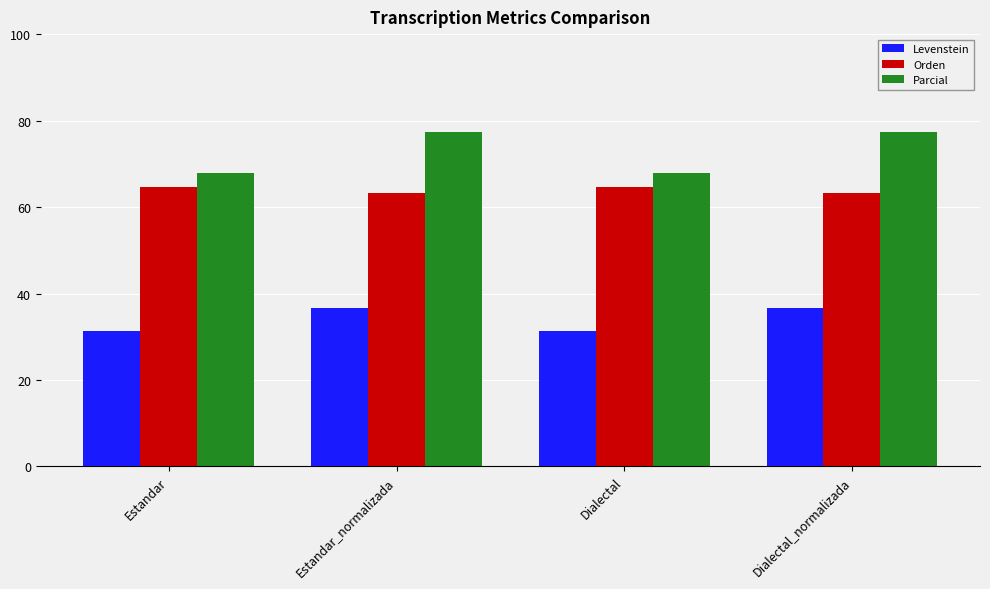

How many values in the Orden series are below 64?

2